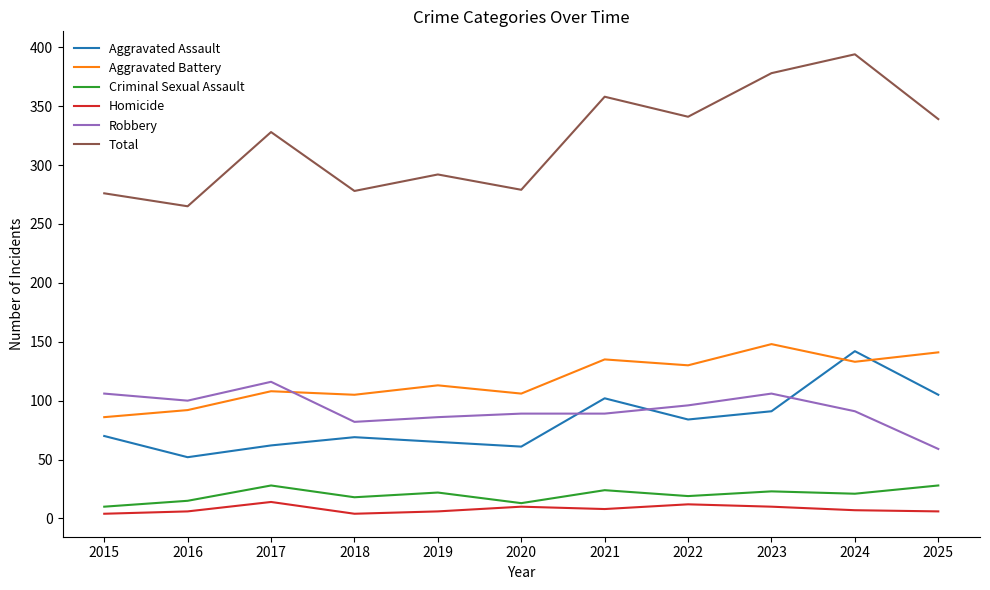

What is the smallest value displayed?

4